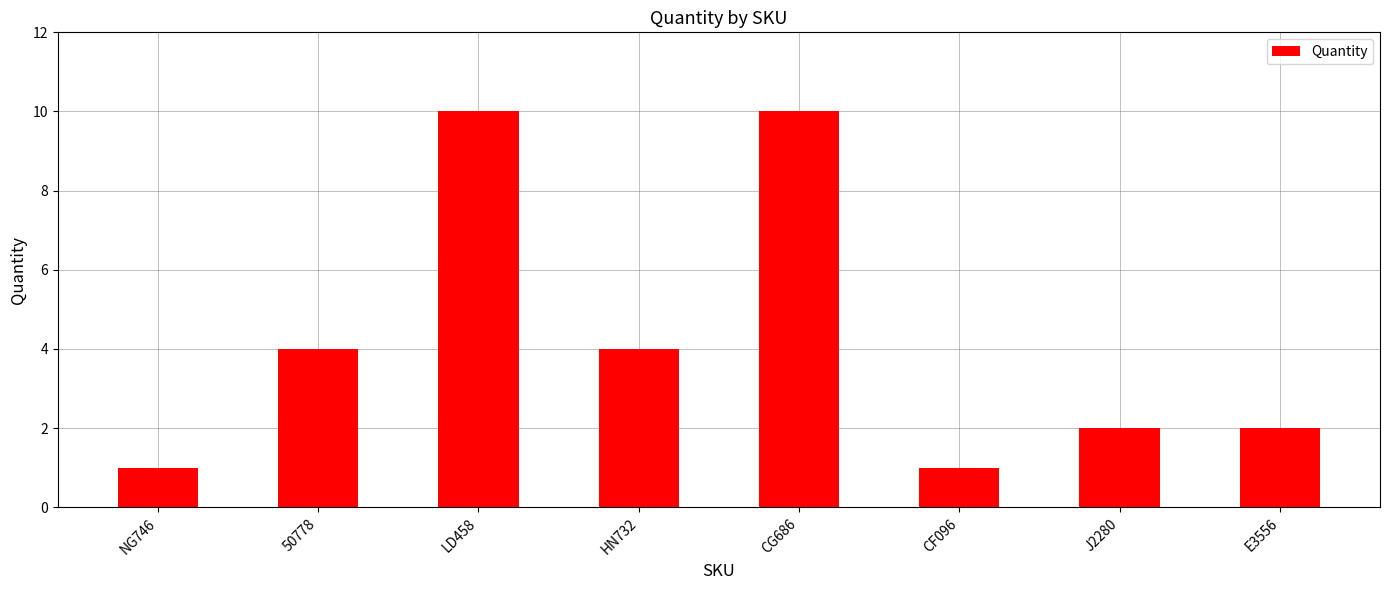

What is the average value?

4